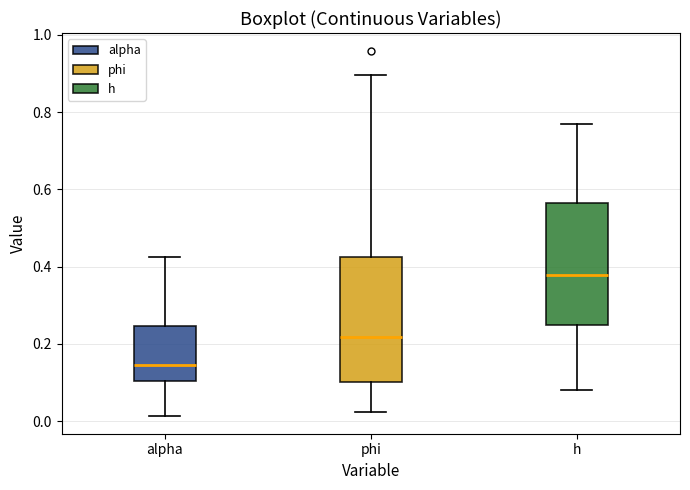

Where is the upper edge of the box for h on the y-axis? The values are not printed on the chart, so give them approximately, as read against the axis.

0.56